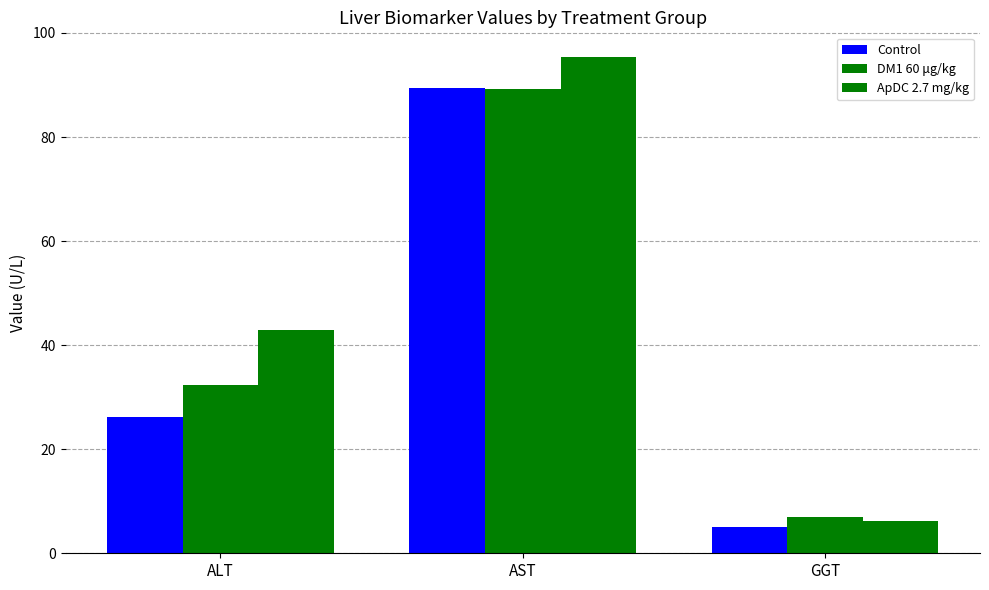

Count the number of categories in the chart.

3